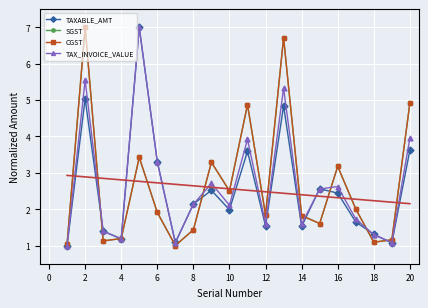

Where is SGST nearest to the value 4?

6